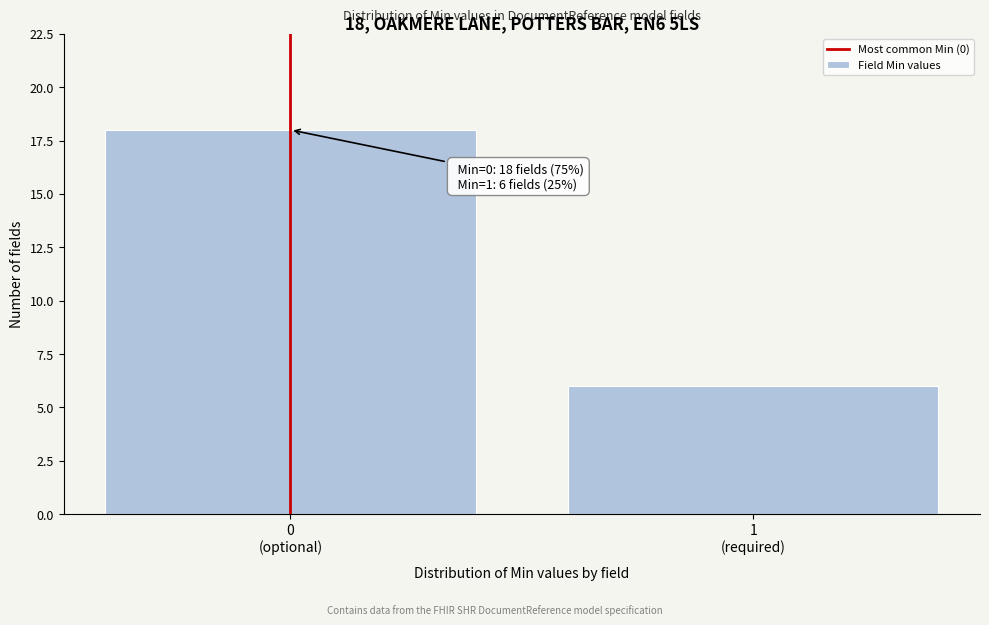

Reading left to right, list all the values displayed in this chart.

18	6